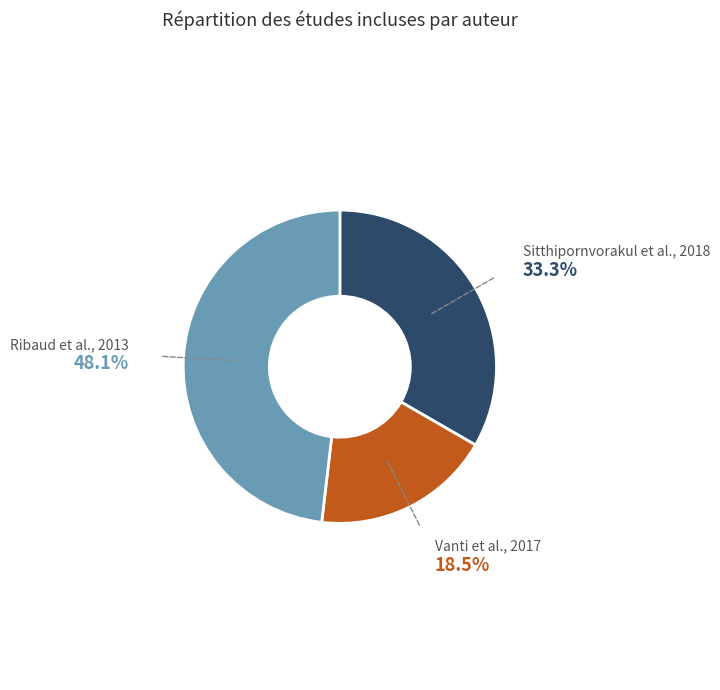

Does any single category account for the majority?

No